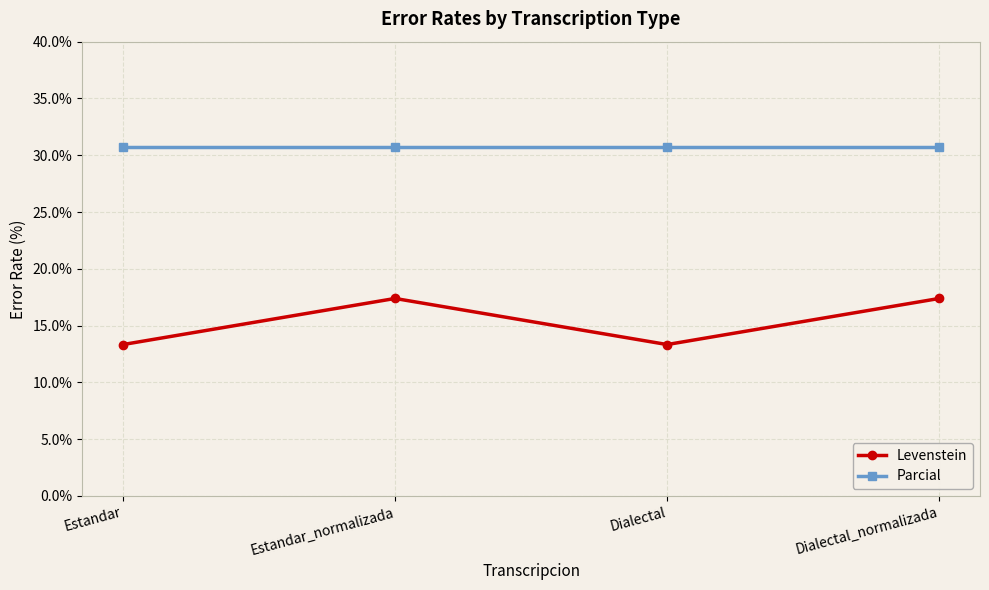

True or false: Parcial and Levenstein intersect in this chart.

False